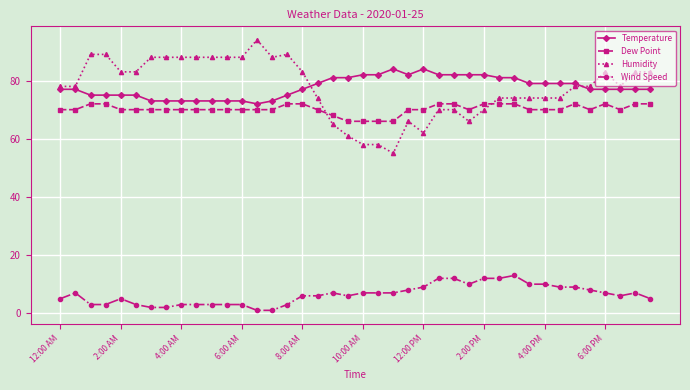

How many intersections are there between Humidity and Temperature?

2